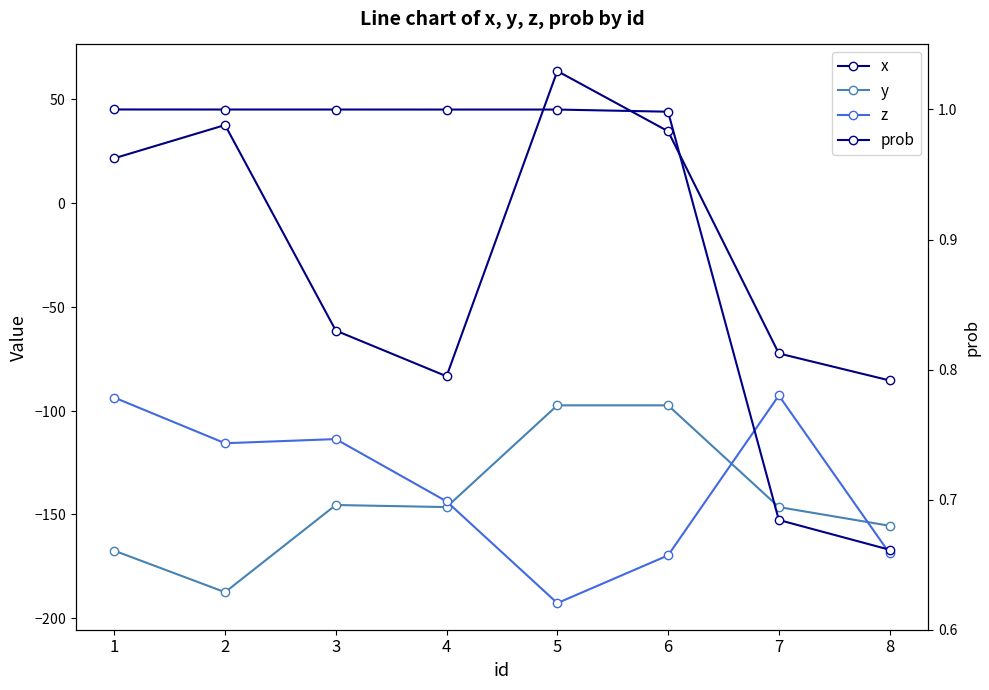

Reading left to right, list all the values displayed in this chart.

x: 21.5	37.5	-61.5	-83.5	63.5	34.5	-72.5	-85.5
y: -167.5	-187.5	-145.5	-146.5	-97.5	-97.5	-146.5	-155.5
z: -93.8	-115.8	-113.8	-143.8	-192.8	-169.8	-92.8	-168.8
prob: 1.0	1.0	1.0	1.0	1.0	1.0	0.7	0.7